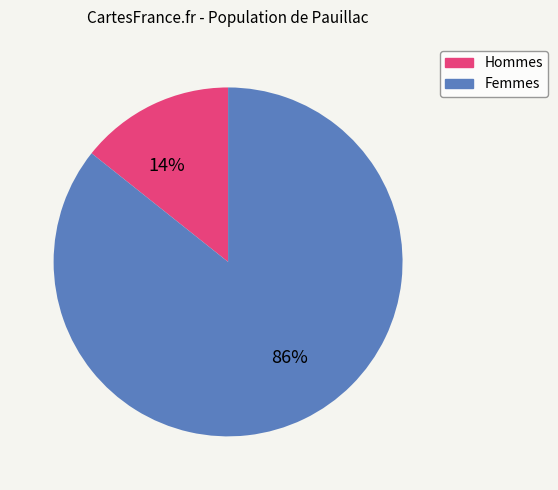

To the nearest percent, what percentage of the pie is Hommes?

14%